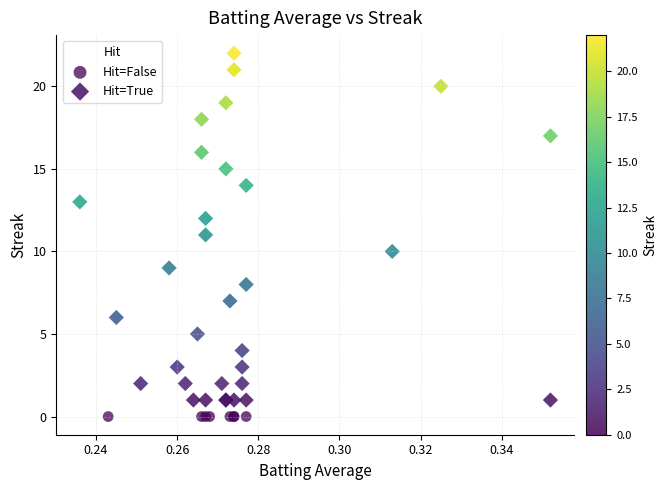

Which series reaches the minimum Y coordinate?

Hit=False